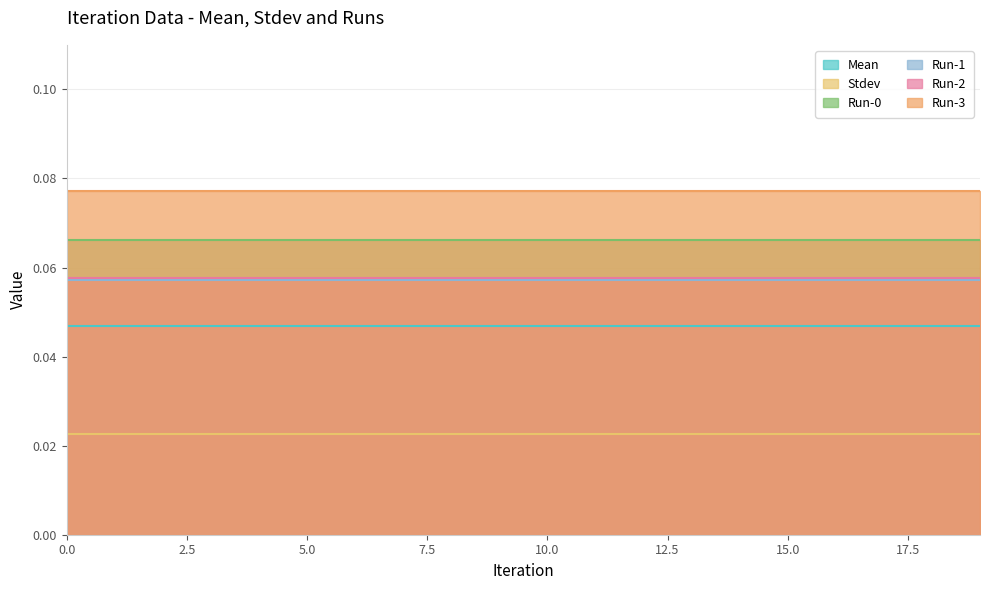

At 11, list the series in order from smallest to largest.

Stdev, Mean, Run-1, Run-2, Run-0, Run-3